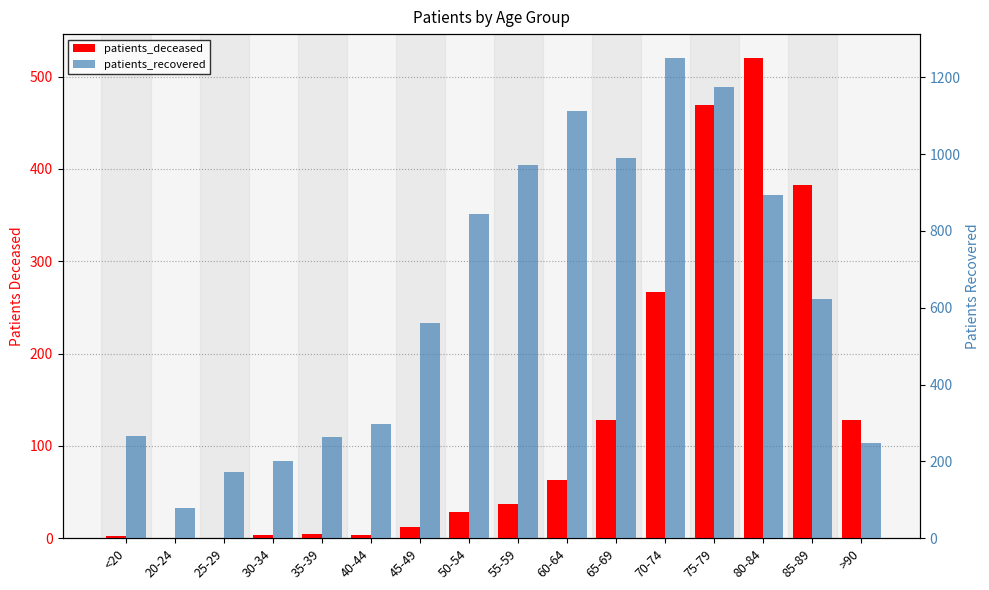

What is the difference between the patients_deceased values at 55-59 and 50-54?

9